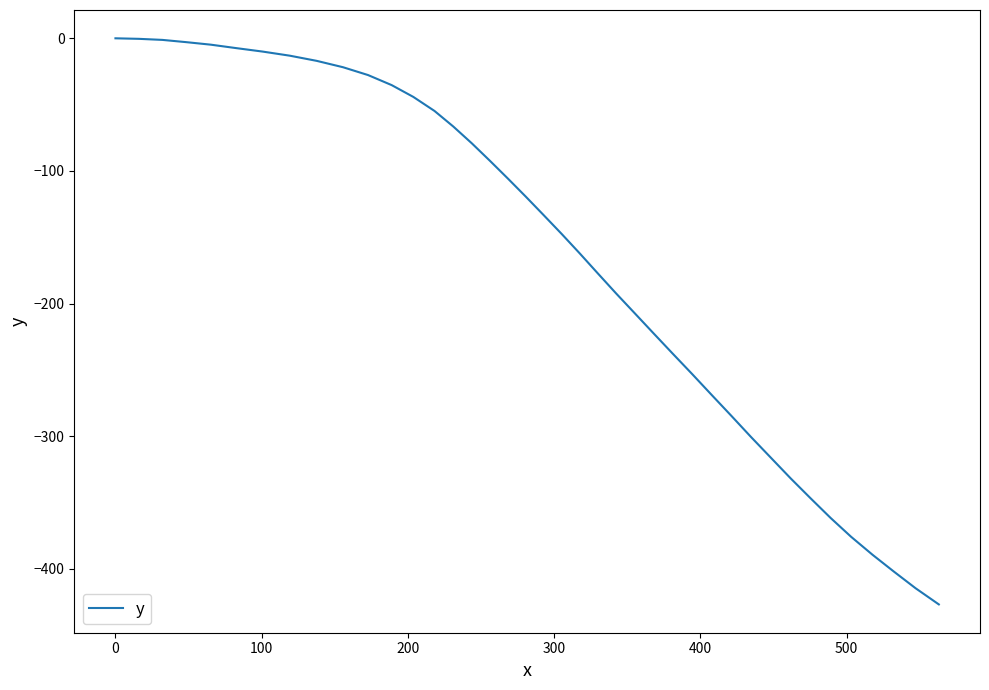

What is the sum of all values?

-6656.8